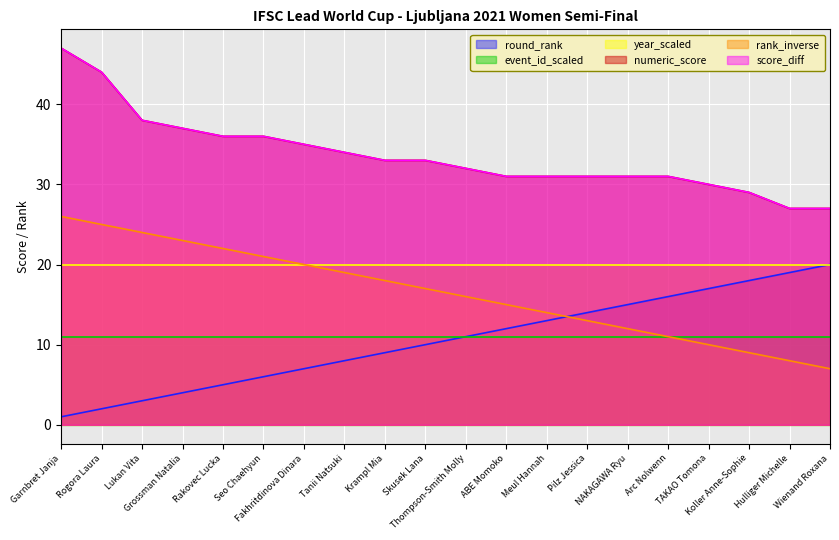

List the labels in order of rank_inverse value, smallest first.

Wienand Roxana, Hulliger Michelle, Koller Anne-Sophie, TAKAO Tomona, Arc Nolwenn, NAKAGAWA Ryu, Pilz Jessica, Meul Hannah, ABE Momoko, Thompson-Smith Molly, Skusek Lana, Krampl Mia, Tanii Natsuki, Fakhritdinova Dinara, Seo Chaehyun, Rakovec Lucka, Grossman Natalia, Lukan Vita, Rogora Laura, Garnbret Janja